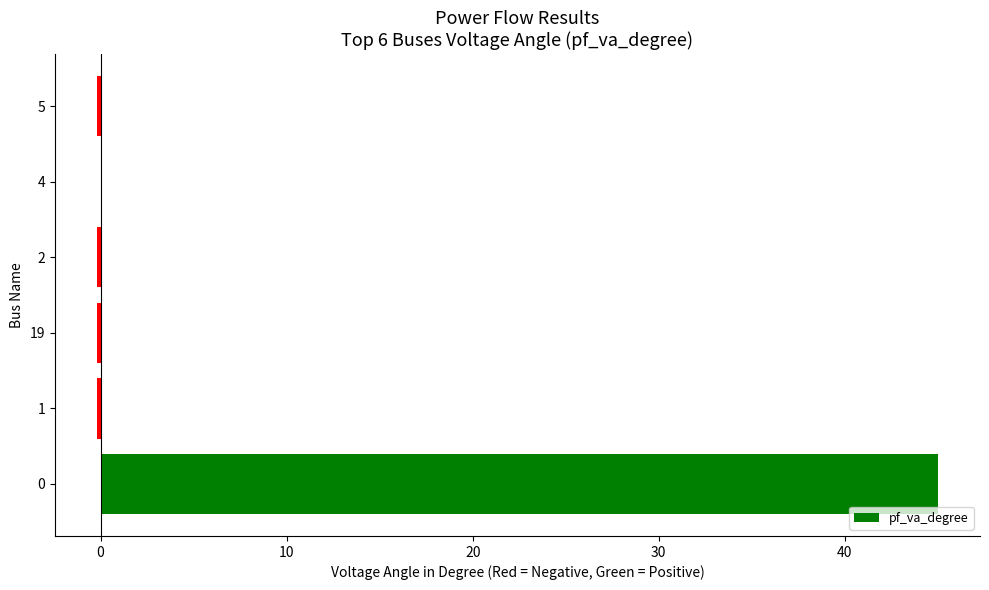

The chart shows a value of -0.2 at 2. True or false?

True